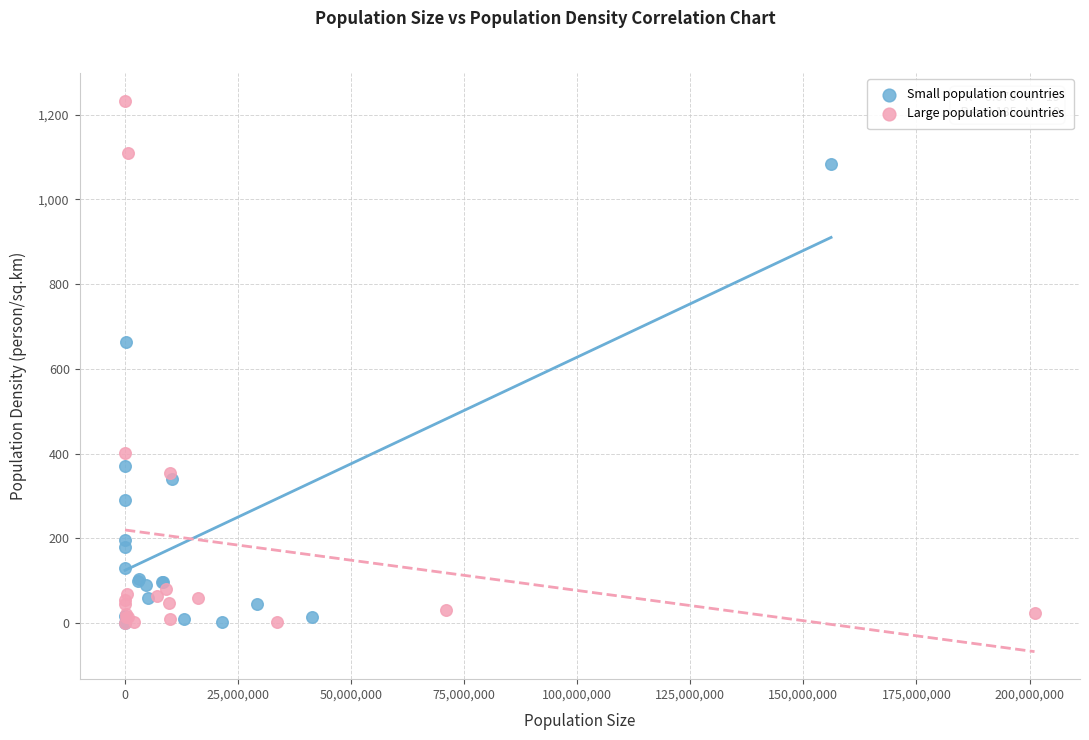

Which series has the largest Y range (max minus min)?

Large population countries